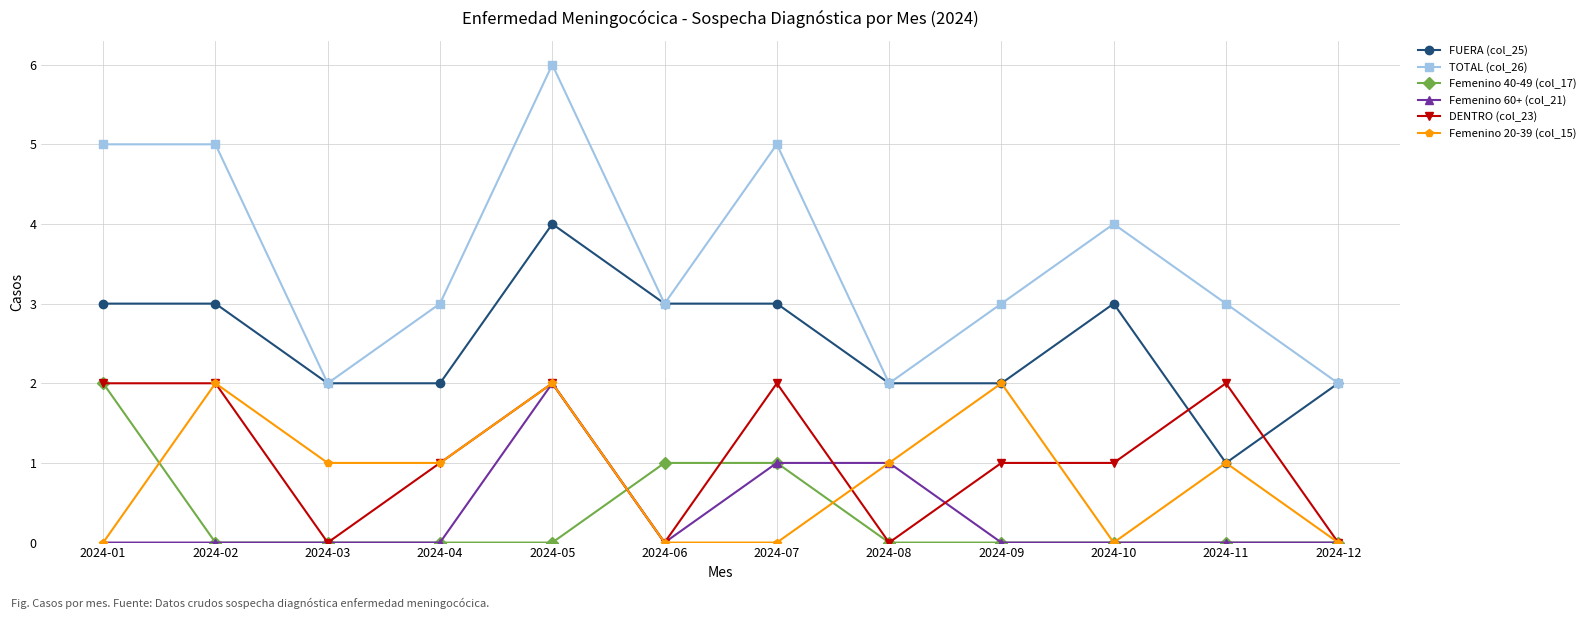

What is the highest value of the Femenino 40-49 (col_17) series?

2